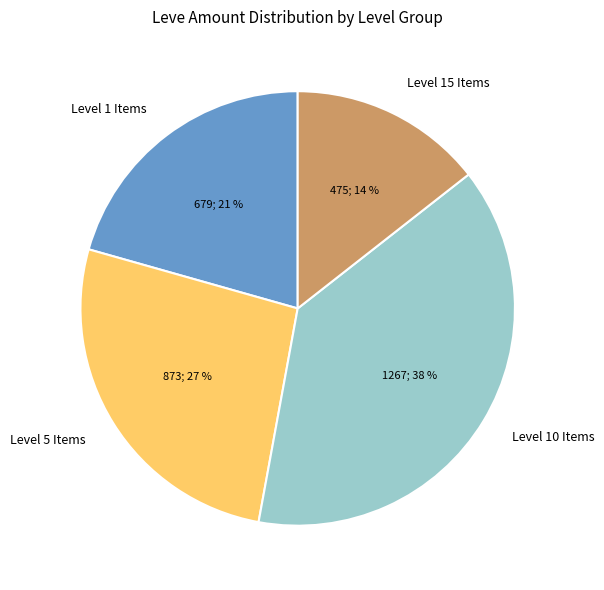

Does any single category account for the majority?

No